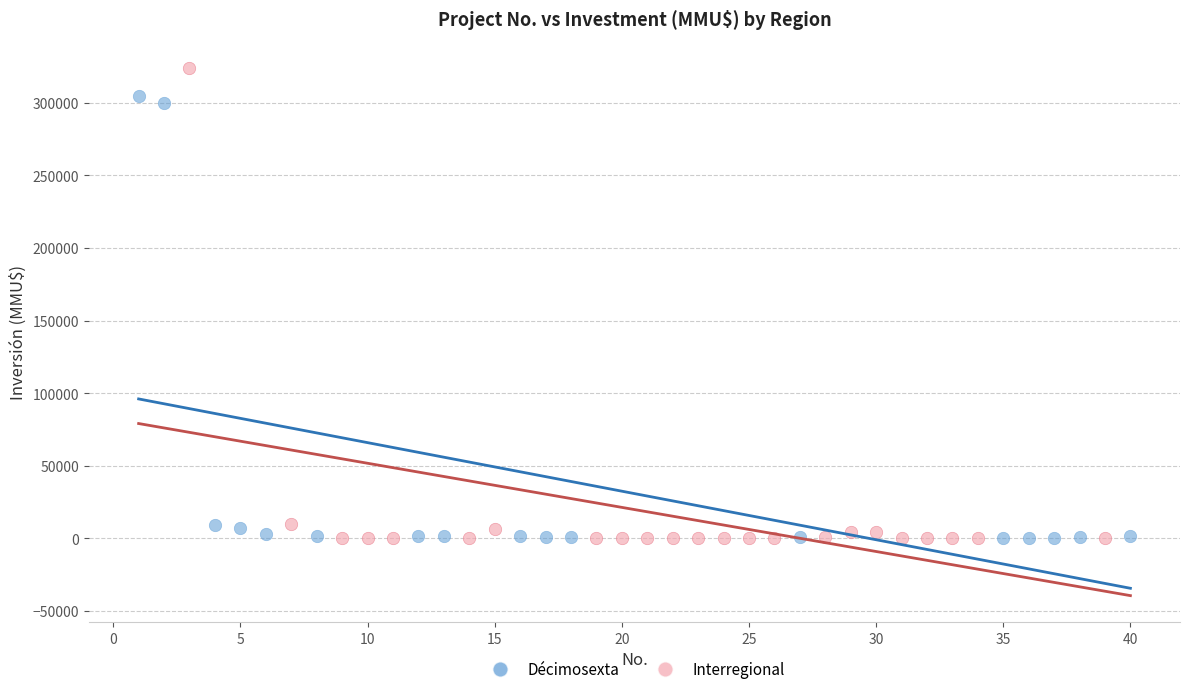

Which series has the widest spread of Y values?

Interregional